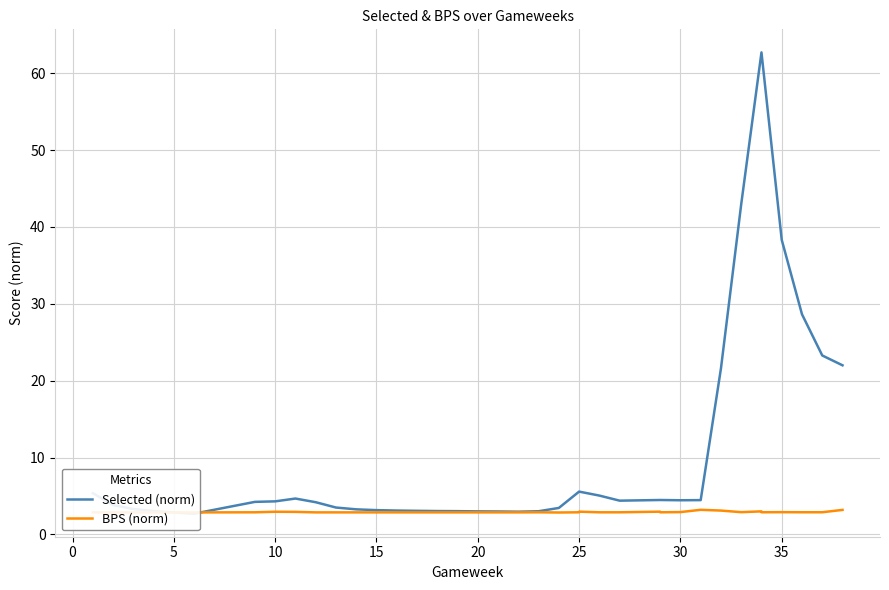

What is the average value of the Selected (norm) series?

11.0